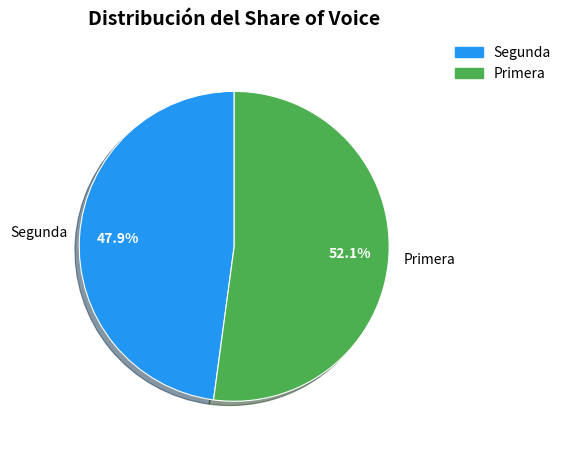

Combined, what portion of the pie is Primera and Segunda?

100.0%